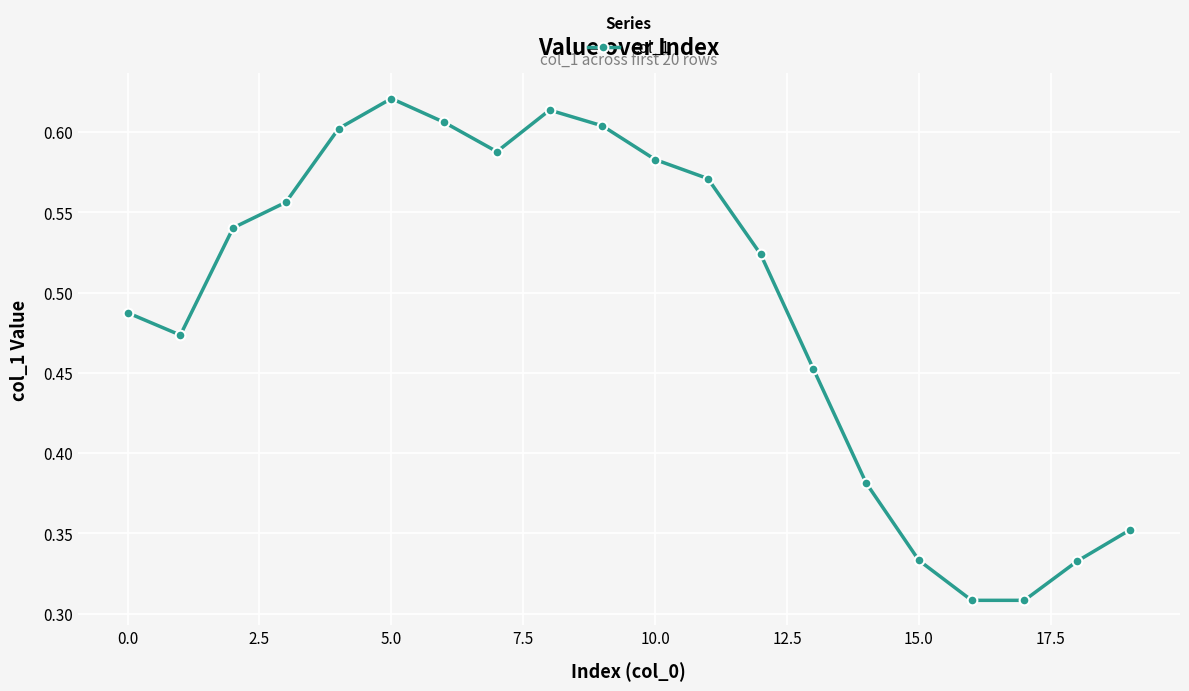

What is the sum of all values?

9.8